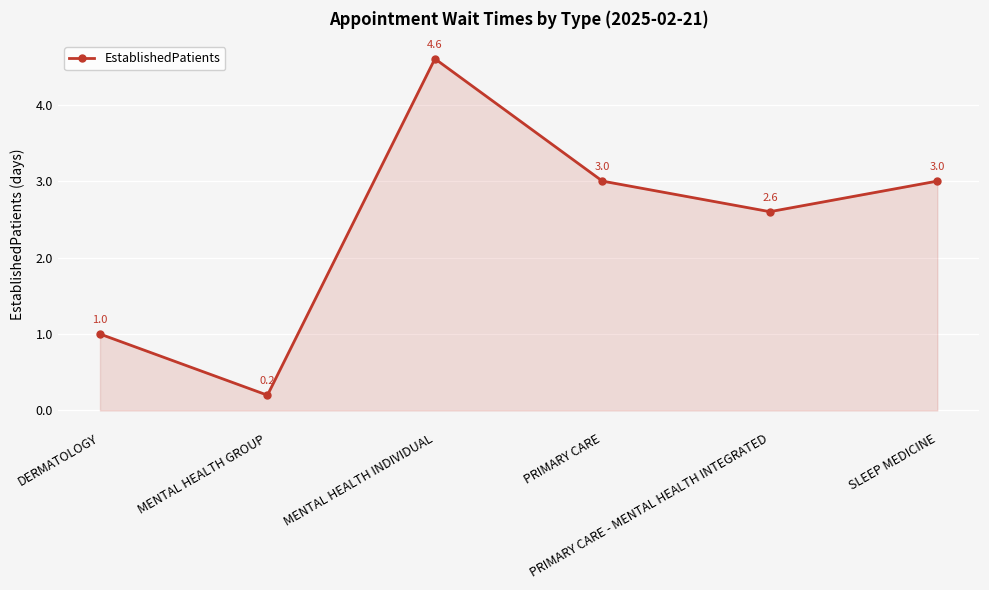

Count the number of data series in this chart.

1